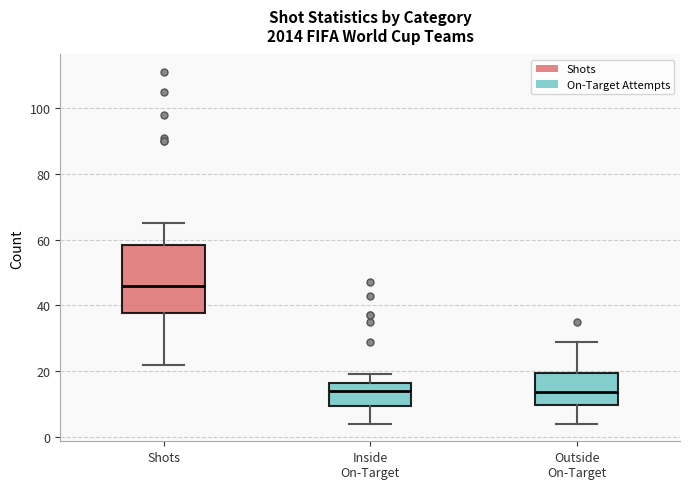

Reading left to right, transcribe this box plot: for each box, give where its median line is, the range the box spans, and where its two whiskers end, as read against the y-axis. The values are not printed on the chart, so give them approximately, as read against the axis.

Shots: median 46, box 38 to 58, whiskers 22 to 66
Inside On-Target: median 14, box 10 to 16, whiskers 4 to 20
Outside On-Target: median 14, box 10 to 20, whiskers 4 to 30